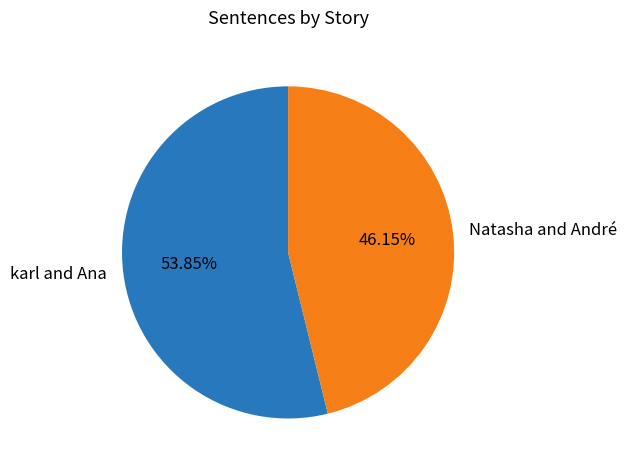

What is the smallest slice in the pie chart?

Natasha and André